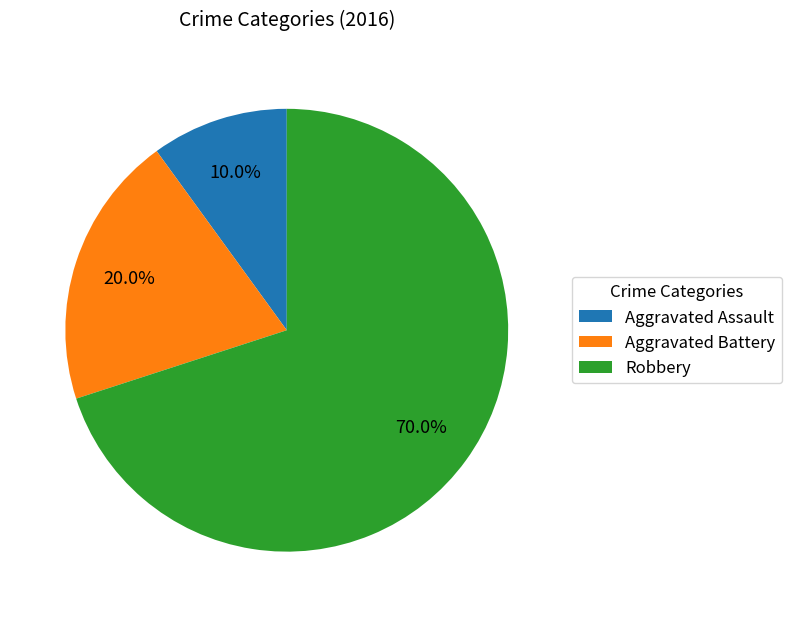

To the nearest percent, what is the difference between the Robbery and Aggravated Assault slice percentages?

60%